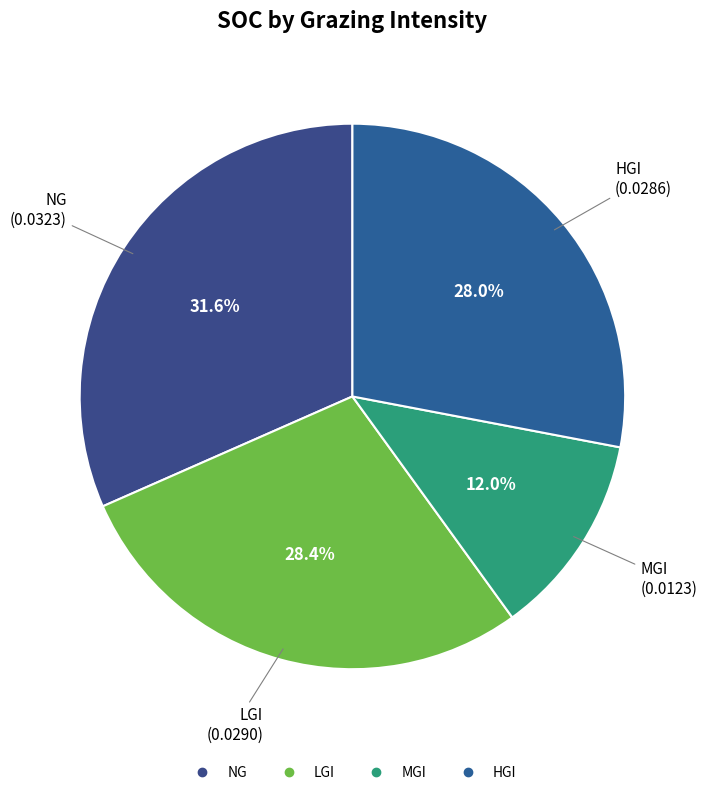

What percentage do MGI and LGI together represent?

40.4%